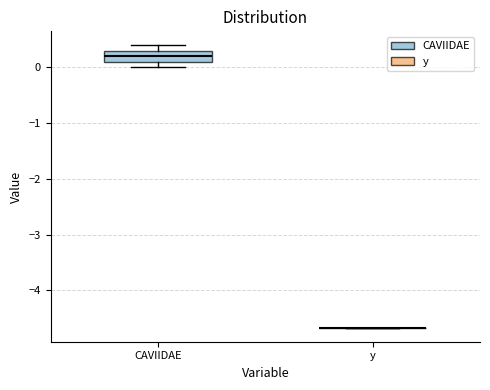

Where is the lower edge of the box for CAVIIDAE on the y-axis? The values are not printed on the chart, so give them approximately, as read against the axis.

0.1